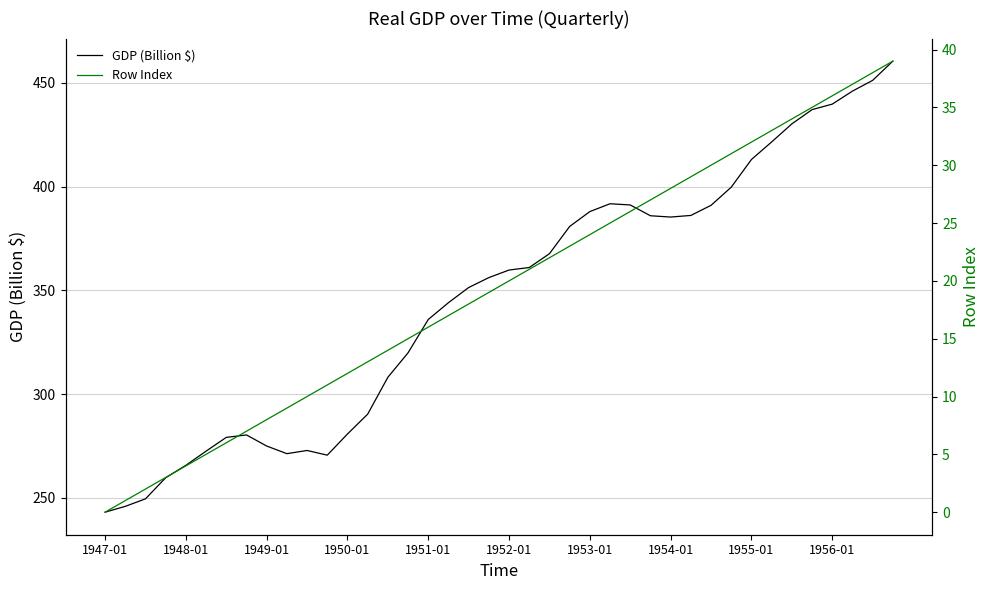

At which label does GDP (Billion $) reach its minimum?

1947-01